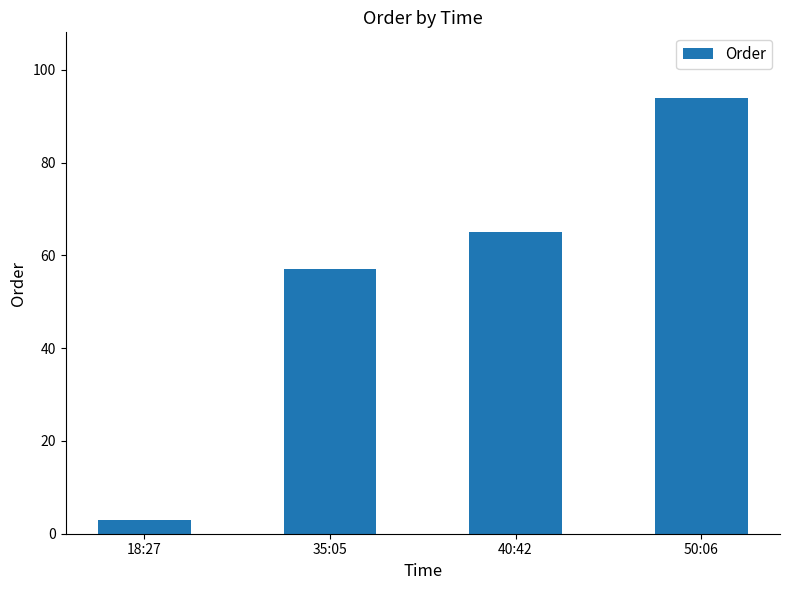

What is the change in value from 35:05 to 40:42?

+8